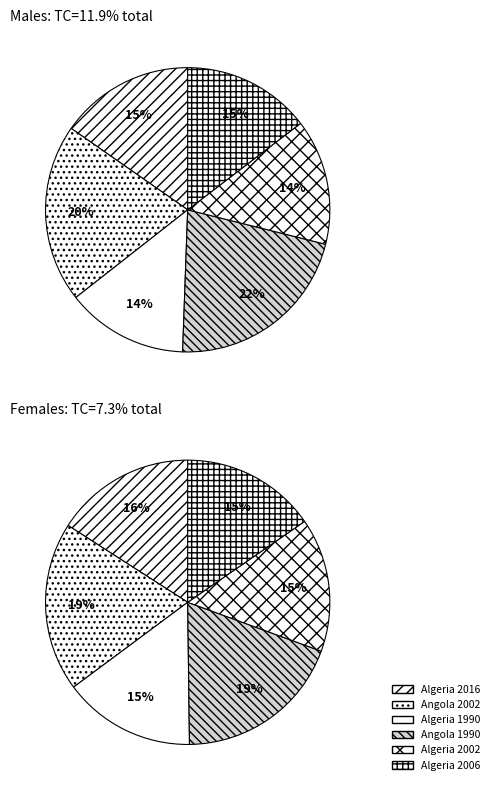

Count the number of slices in the pie.

6